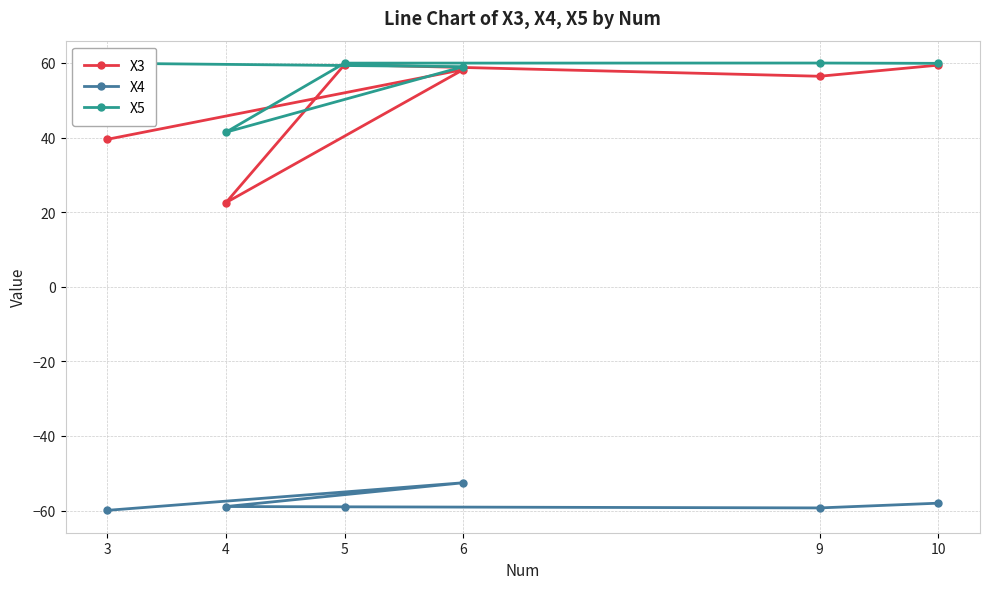

Reading left to right, list all the values displayed in this chart.

X3: 3=39.5	6=58.2	4=22.5	5=59.6	9=56.4	10=59.4
X4: 3=-60.0	6=-52.6	4=-58.9	5=-59.0	9=-59.3	10=-58.0
X5: 3=59.9	6=59.0	4=41.4	5=60.0	9=60.0	10=59.9